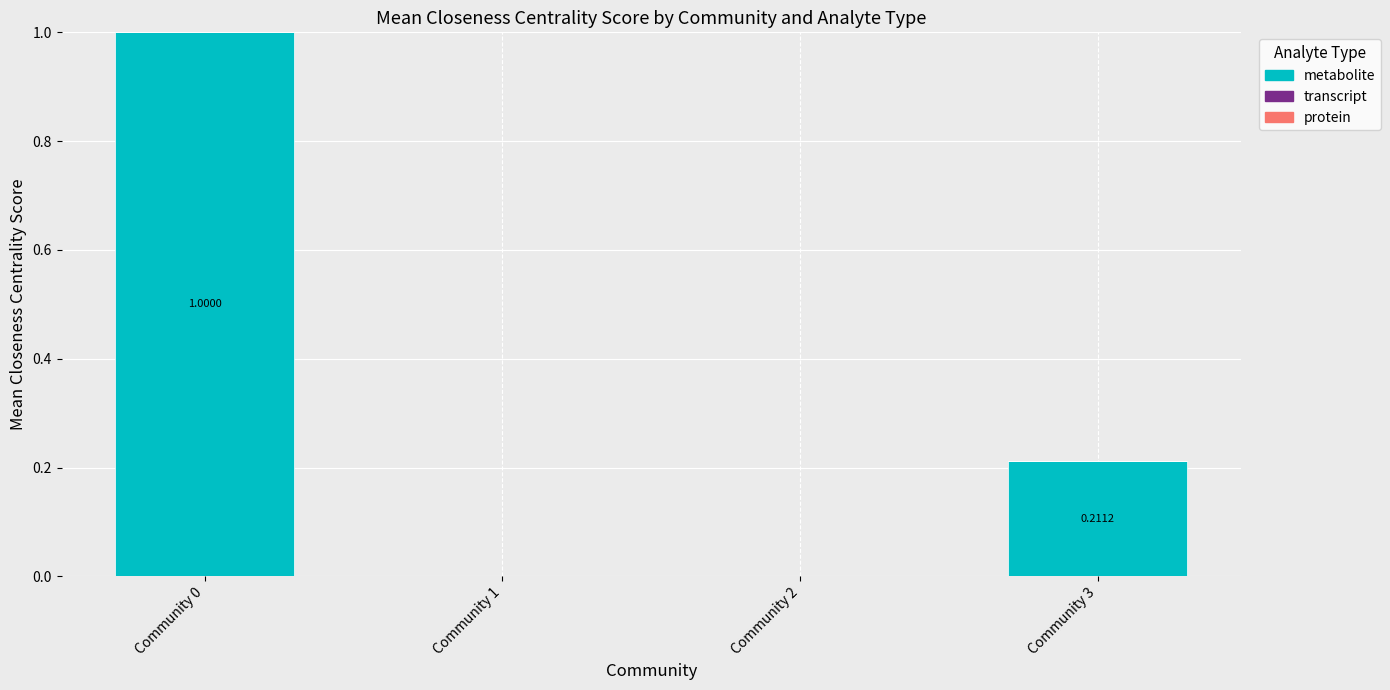

Between Community 1 and Community 0, which is larger?

Community 0